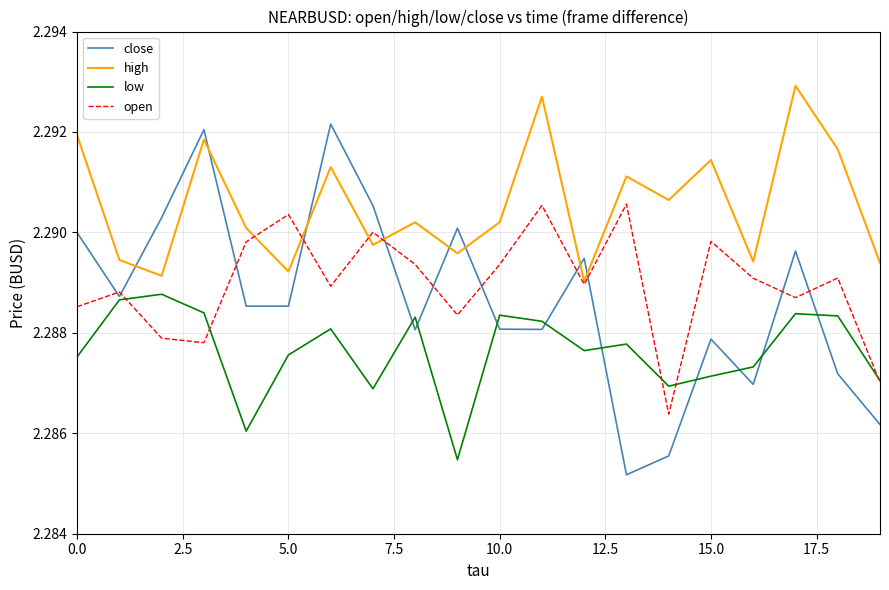

After their last crossing, which series has the higher values: close or low?

low